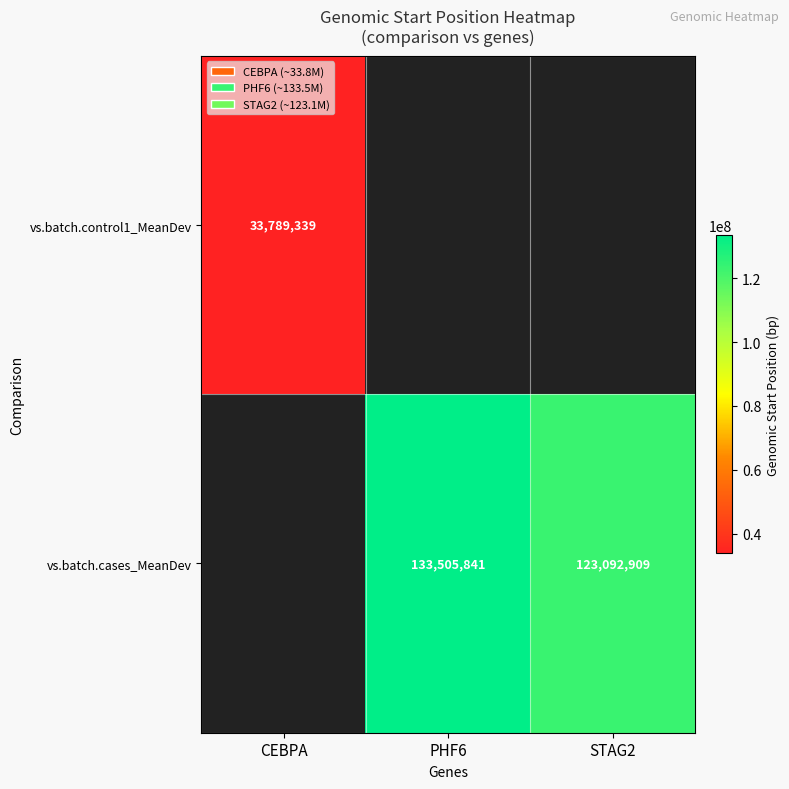

What is the greatest value displayed?

133505841.0